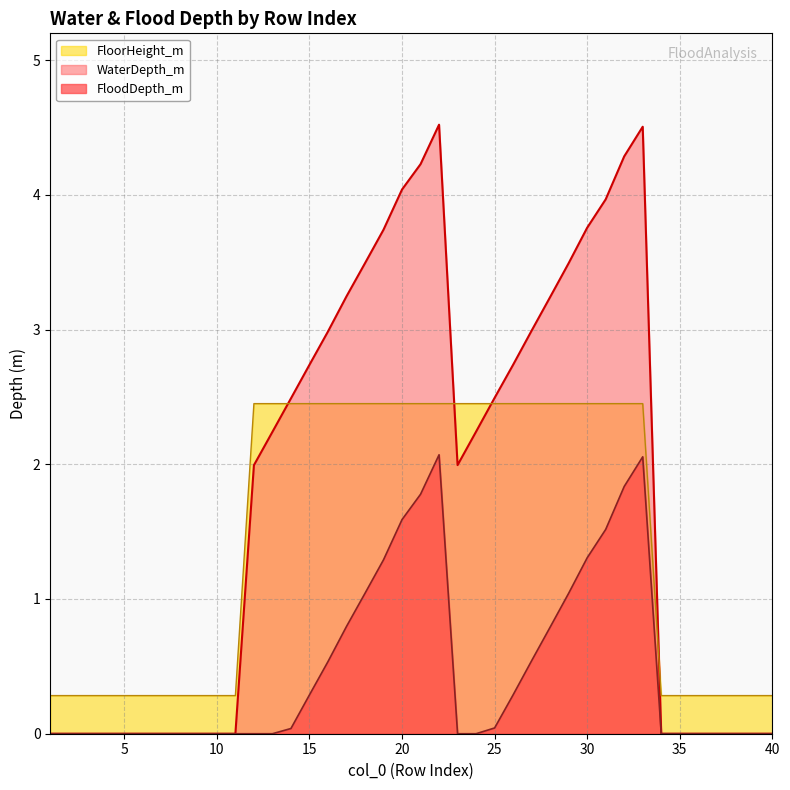

The value of WaterDepth_m at 40 is 0.0. True or false?

True